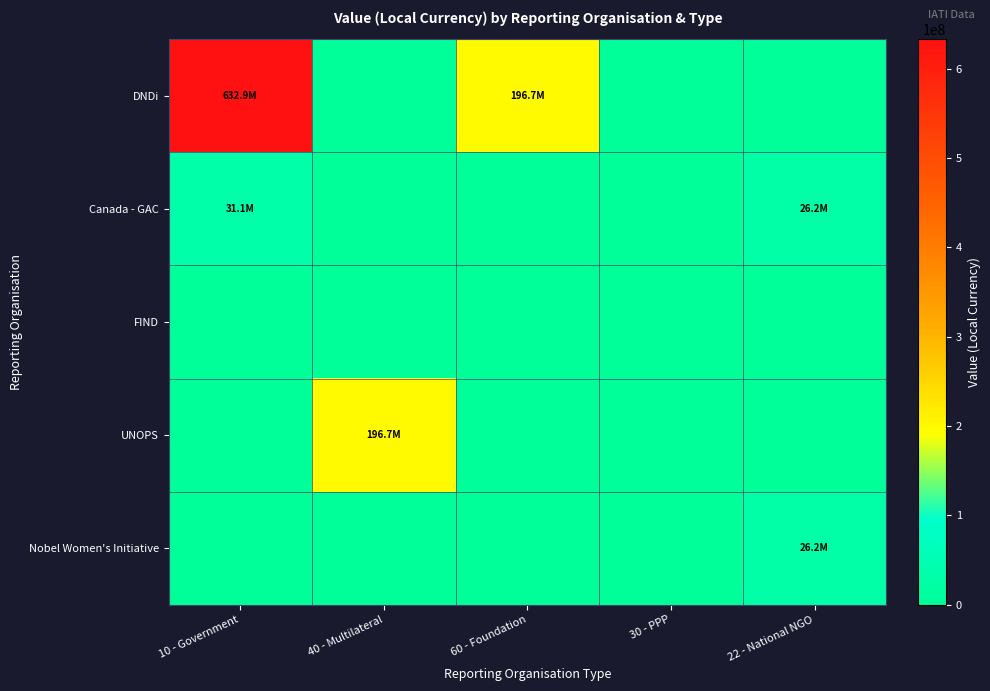

Between 60 - Foundation and 22 - National NGO, which is larger?

60 - Foundation